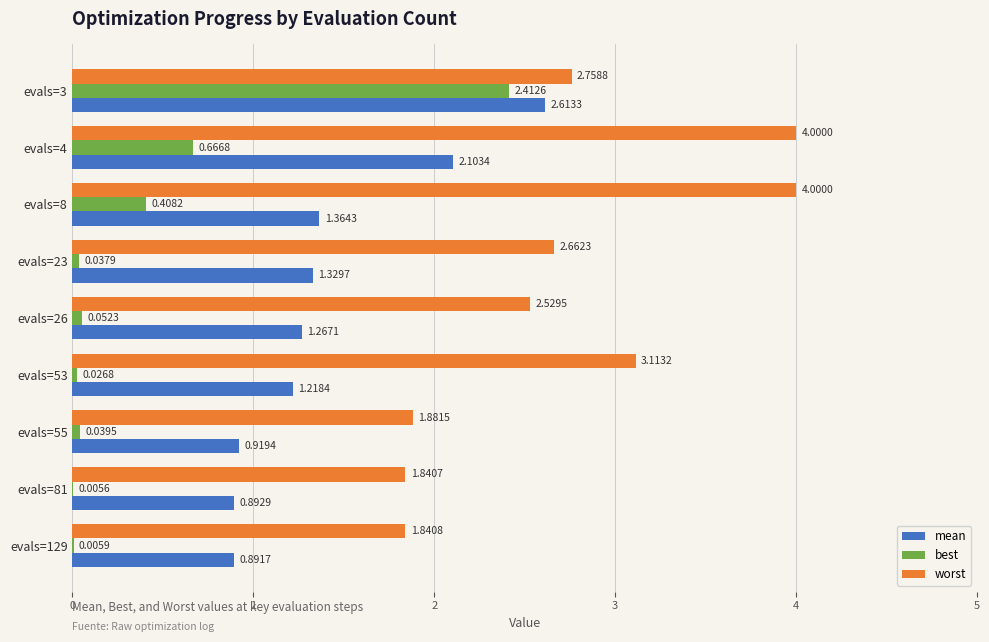

Which series changed the most between evals=53 and evals=129?

worst